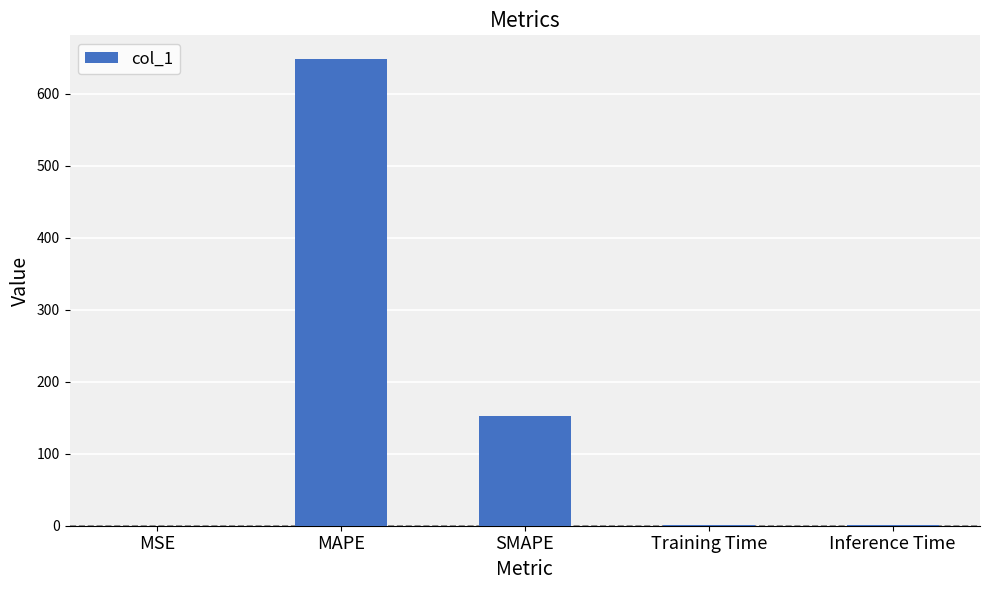

Count the number of categories in the chart.

5